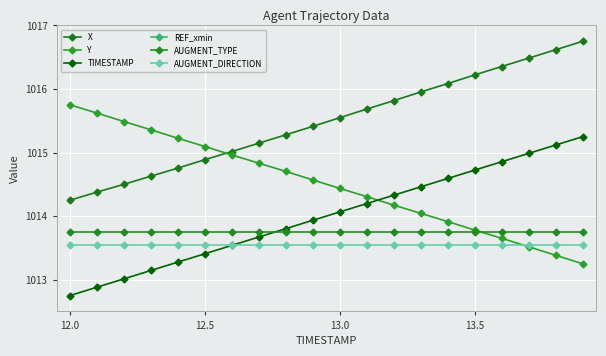

How many lines are shown in the chart?

6